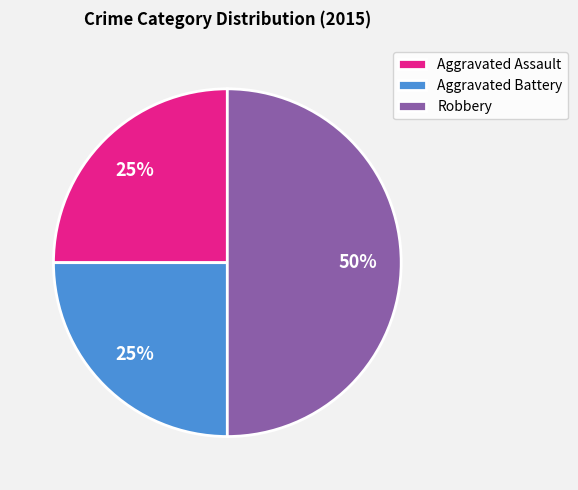

Approximately how many times larger is the value at Aggravated Battery compared to Robbery?

0.5